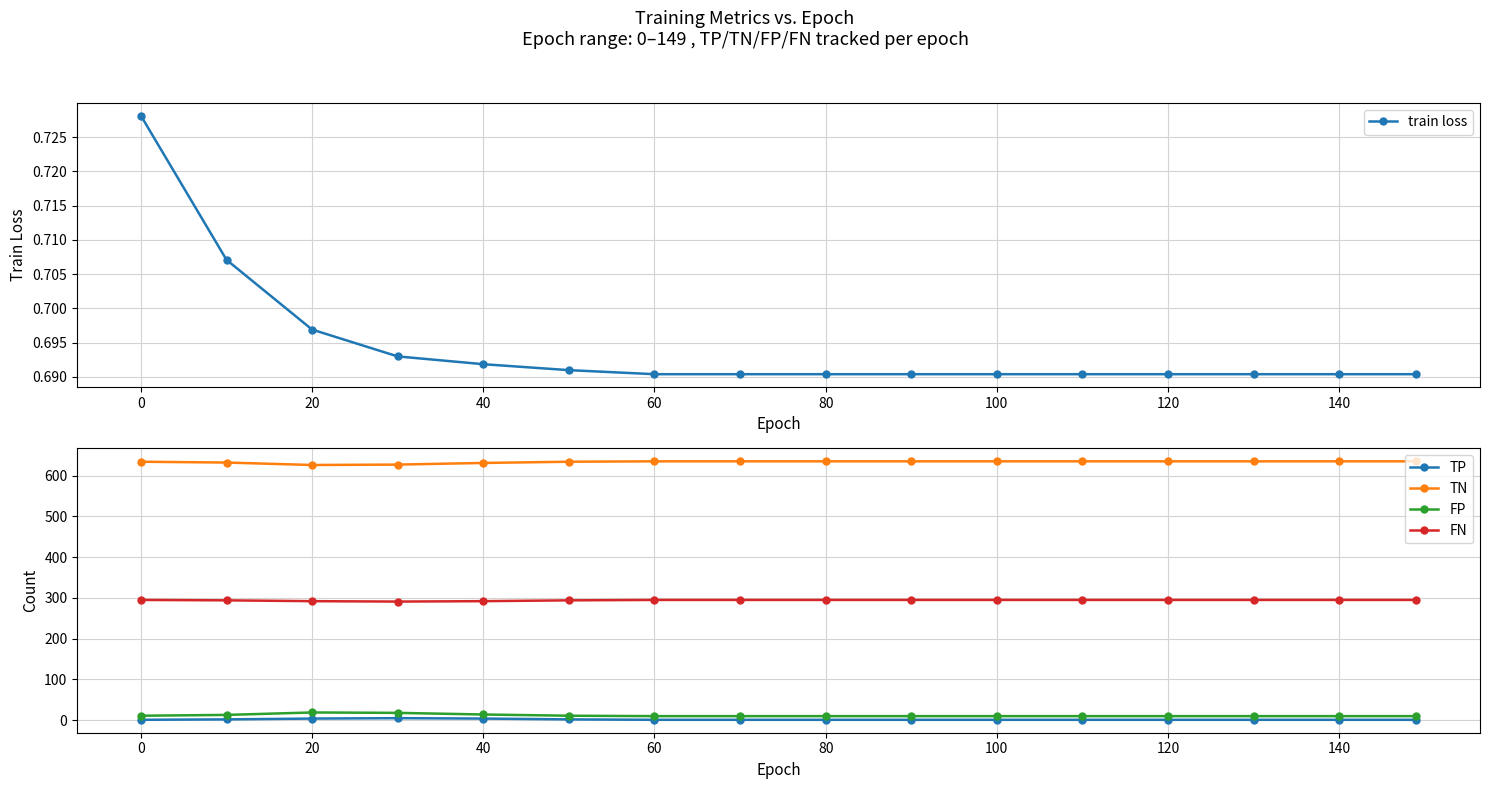

Does the chart display data point markers on the line(s)?

Yes